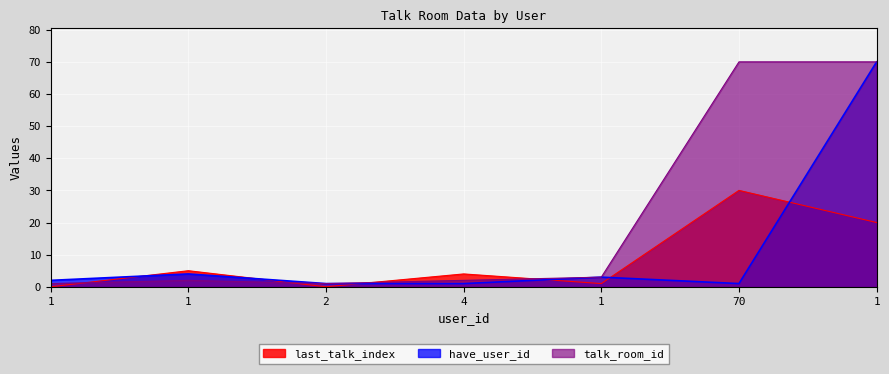

Reading left to right, transcribe all the data shown in this chart.

last_talk_index: 0	5	0	4	1	30	20
have_user_id: 2	4	1	1	3	1	70
talk_room_id: 1	2	1	2	3	70	70